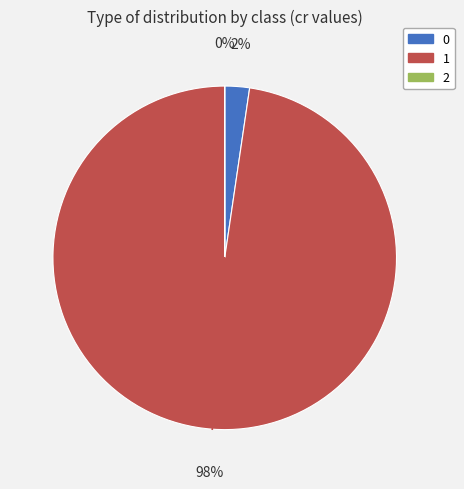

True or false: 1 accounts for 98% of the total.

True